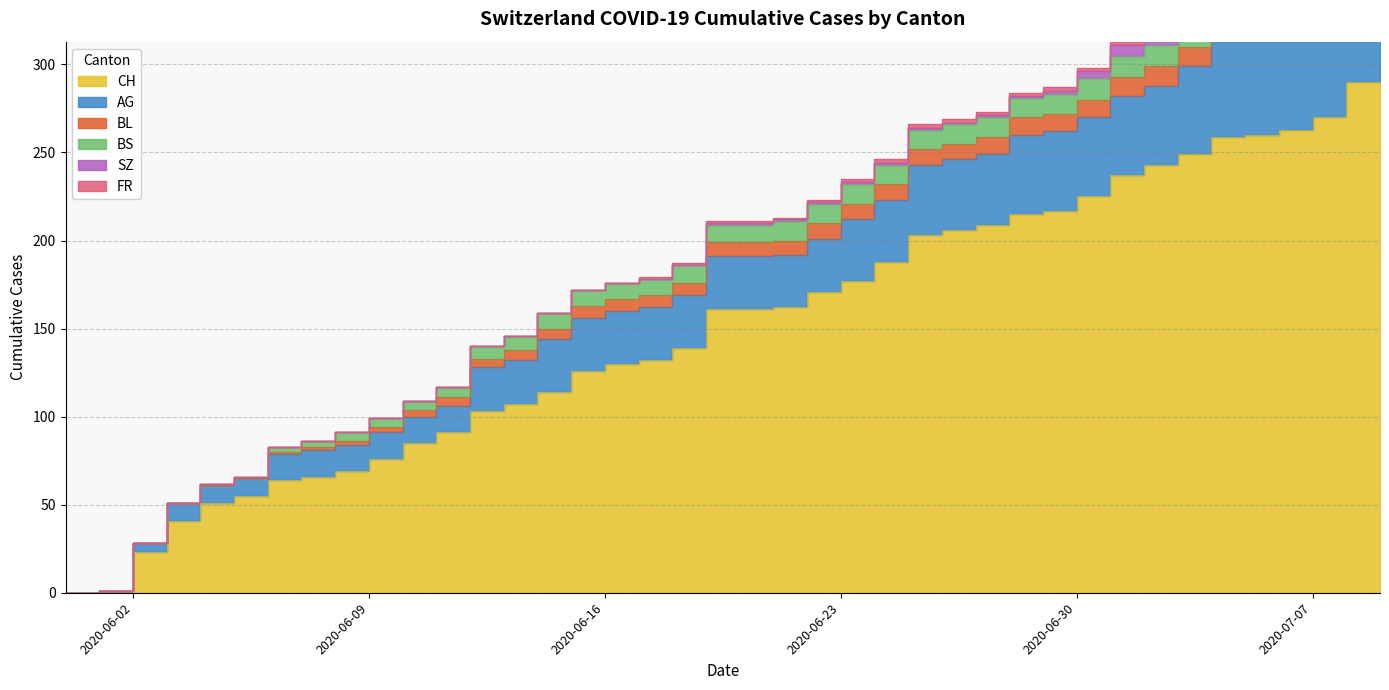

Does the chart have visible grid lines?

Yes